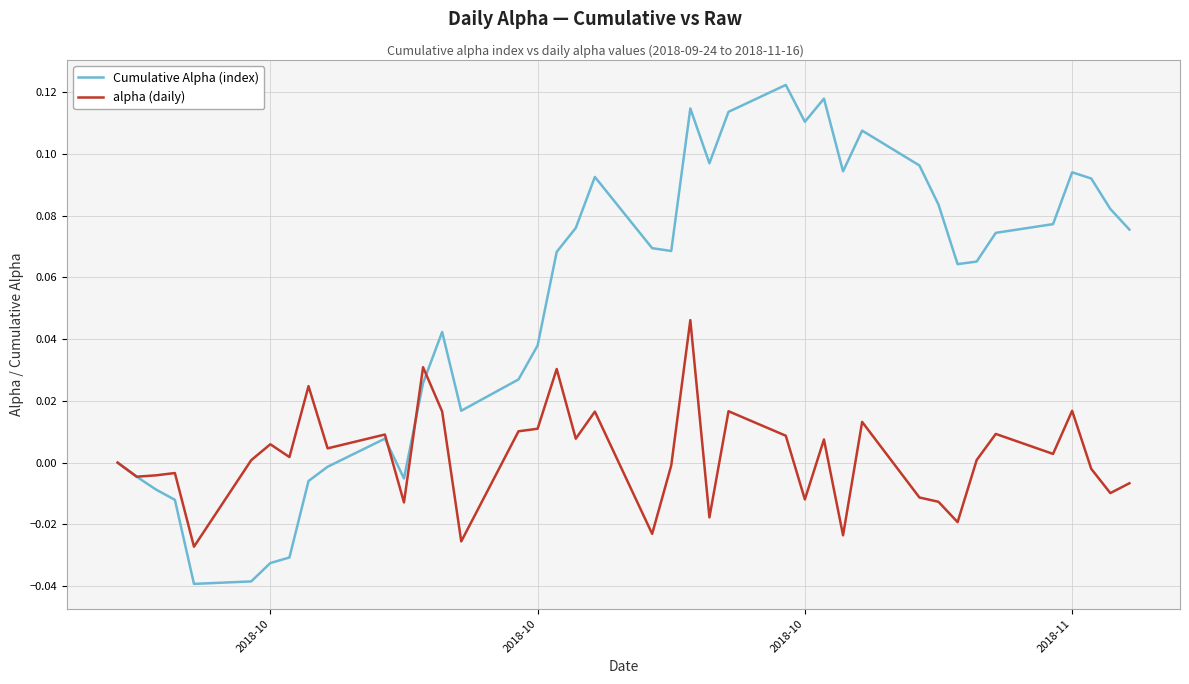

Which series has the largest range (max minus min)?

Cumulative Alpha (index)